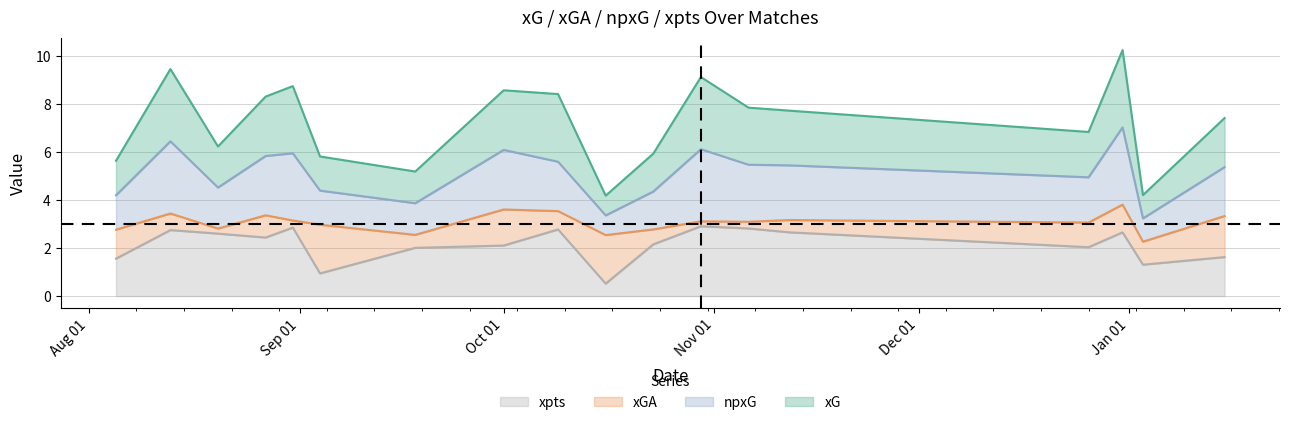

The value of xG at 2022-08-05 is 5.6. True or false?

True